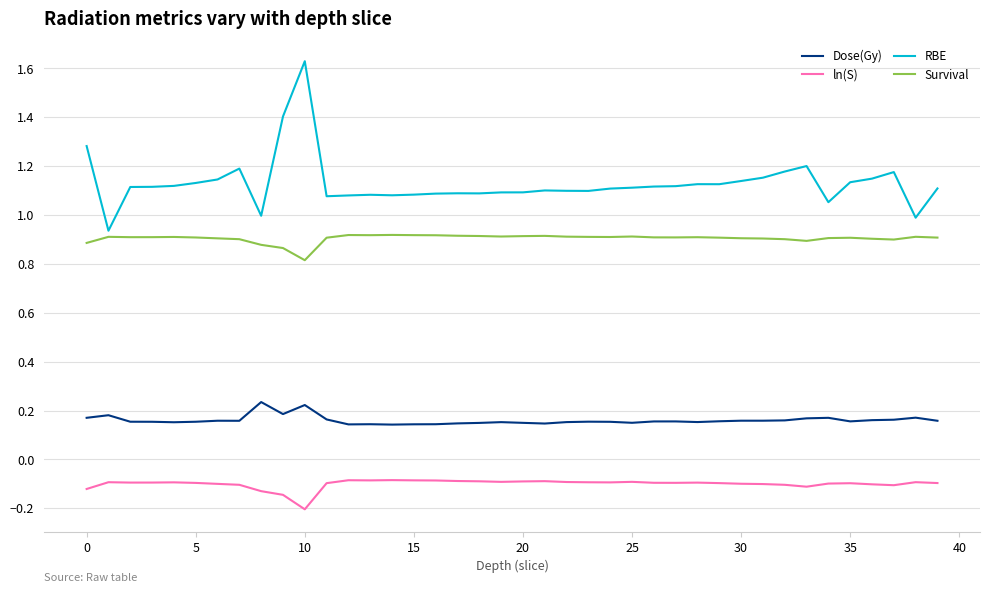

Is this an area chart (filled region under the line)?

No